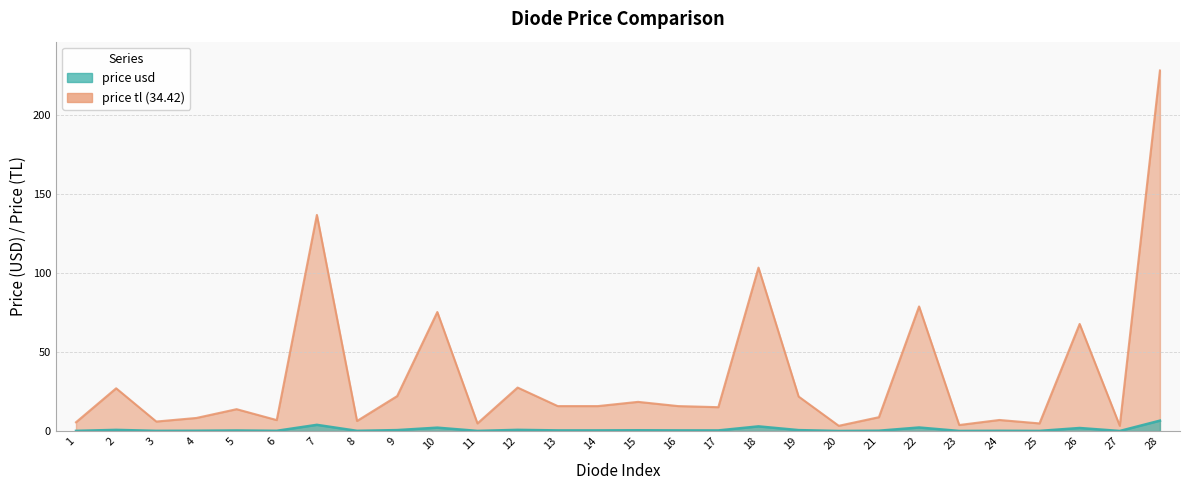

What are all the series names shown in the legend?

price usd, price tl (34.42)